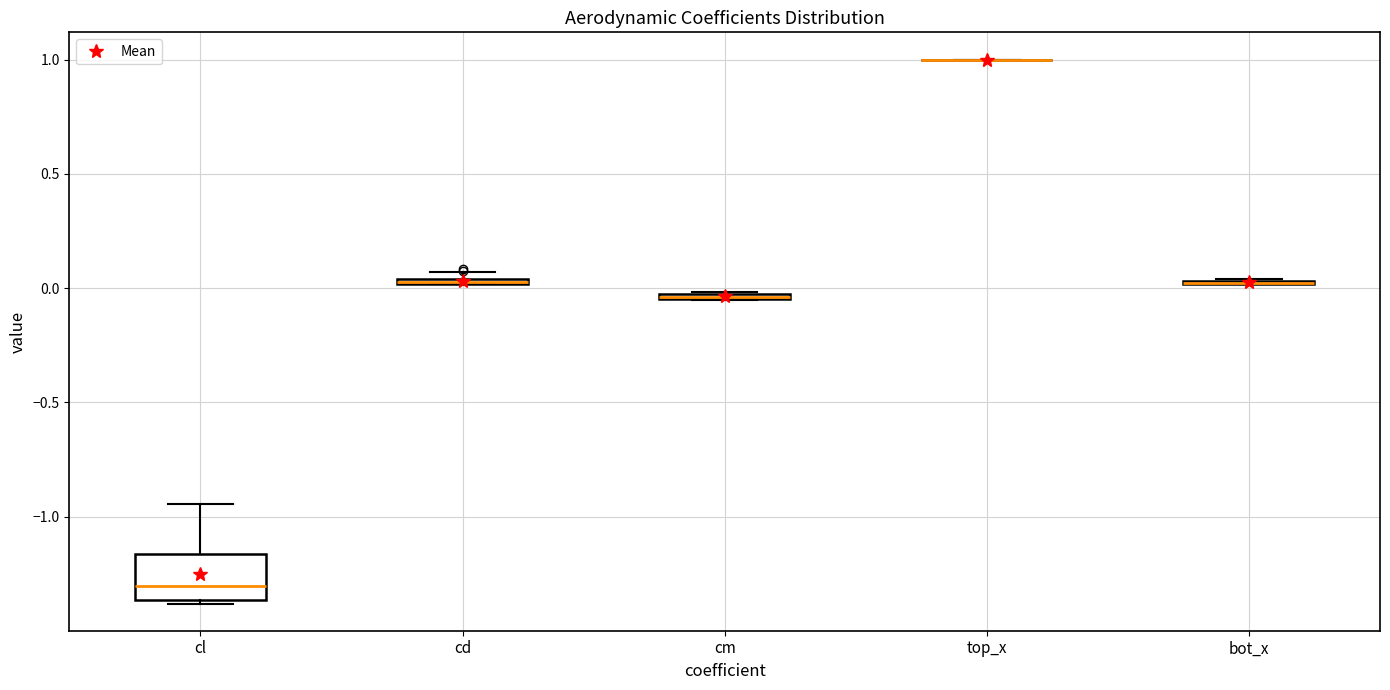

Where does the median line of the box for cl sit on the y-axis? The values are not printed on the chart, so give them approximately, as read against the axis.

-1.30